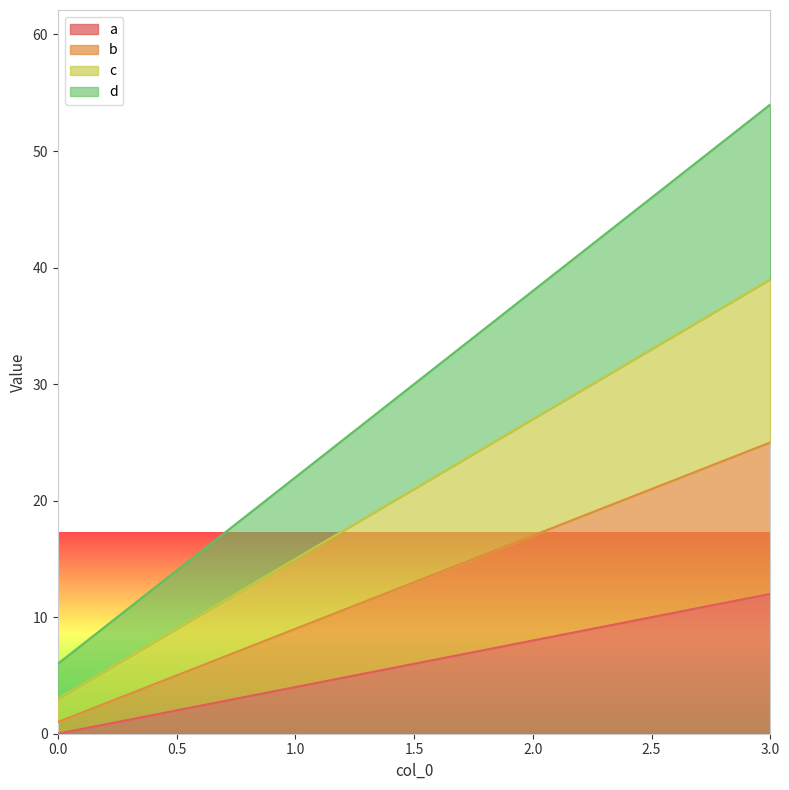

Where is b nearest to the value 13?

1